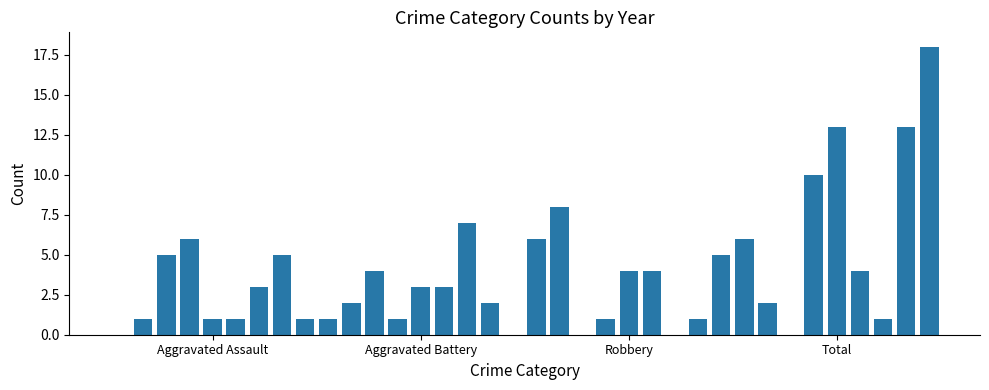

What is the greatest value displayed?

18